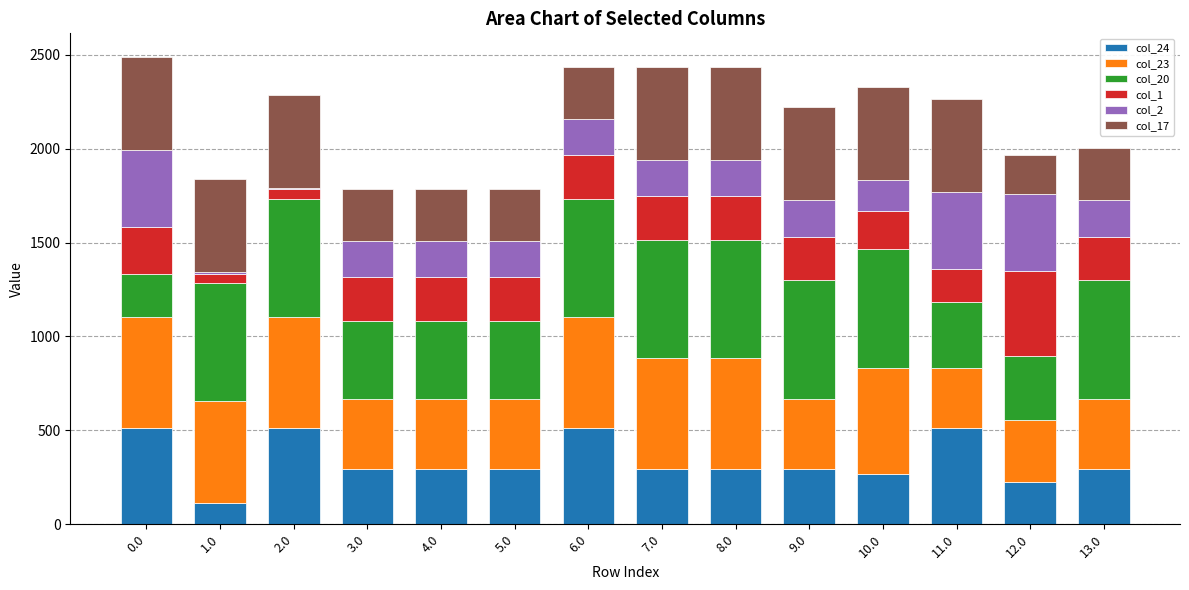

Are the bars grouped side by side (vs. stacked)?

No